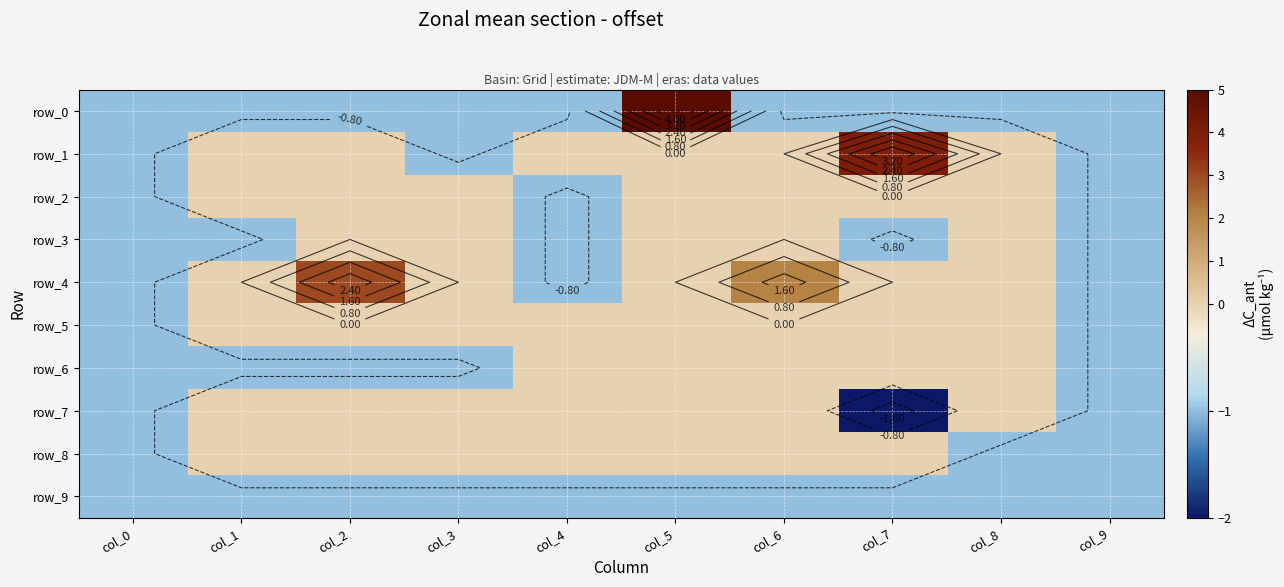

Reading left to right, what are all the values shown in this chart?

row_0: -1	-1	-1	-1	-1	5	-1	-1	-1	-1
row_1: -1	0	0	-1	0	0	0	4	0	-1
row_2: -1	0	0	0	-1	0	0	0	0	-1
row_3: -1	-1	0	0	-1	0	0	-1	0	-1
row_4: -1	0	3	0	-1	0	2	0	0	-1
row_5: -1	0	0	0	0	0	0	0	0	-1
row_6: -1	-1	-1	-1	0	0	0	0	0	-1
row_7: -1	0	0	0	0	0	0	-2	0	-1
row_8: -1	0	0	0	0	0	0	0	-1	-1
row_9: -1	-1	-1	-1	-1	-1	-1	-1	-1	-1